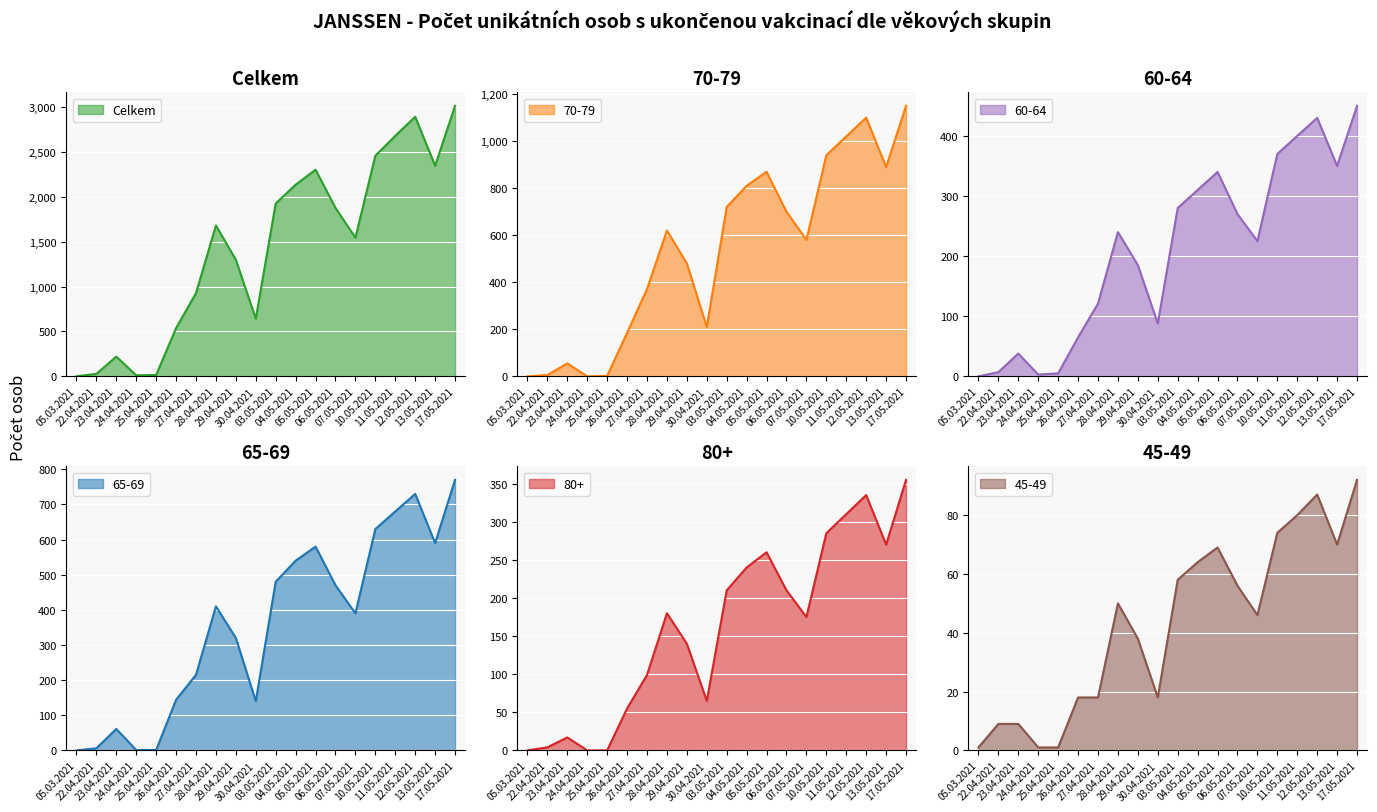

What is the value of the Celkem point at the 7th from the left?

927